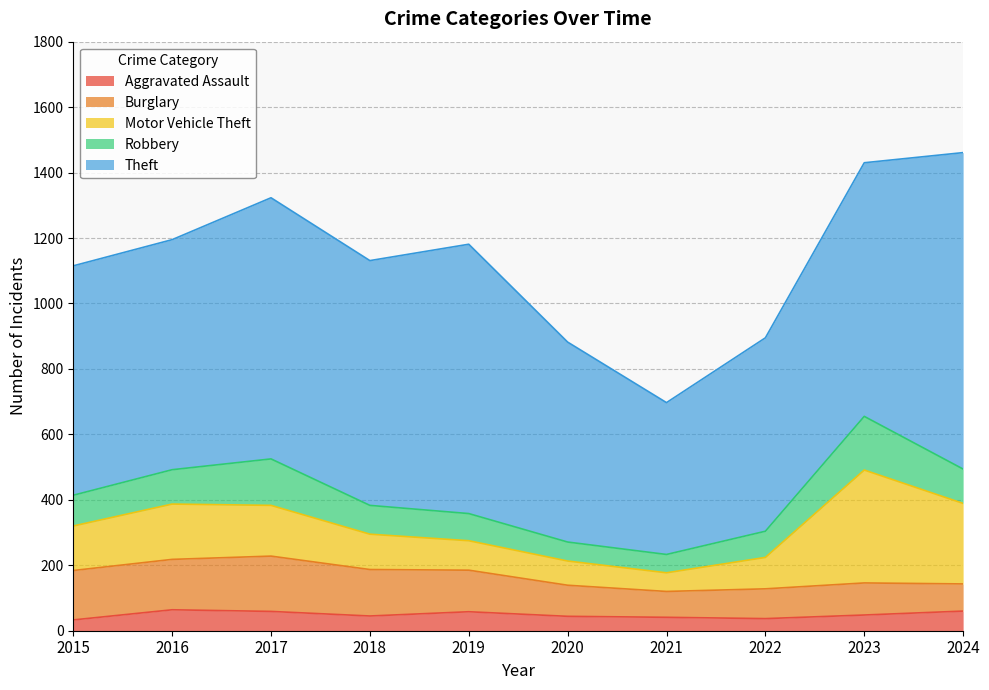

What is the difference between the highest and lowest values at 2020?

567